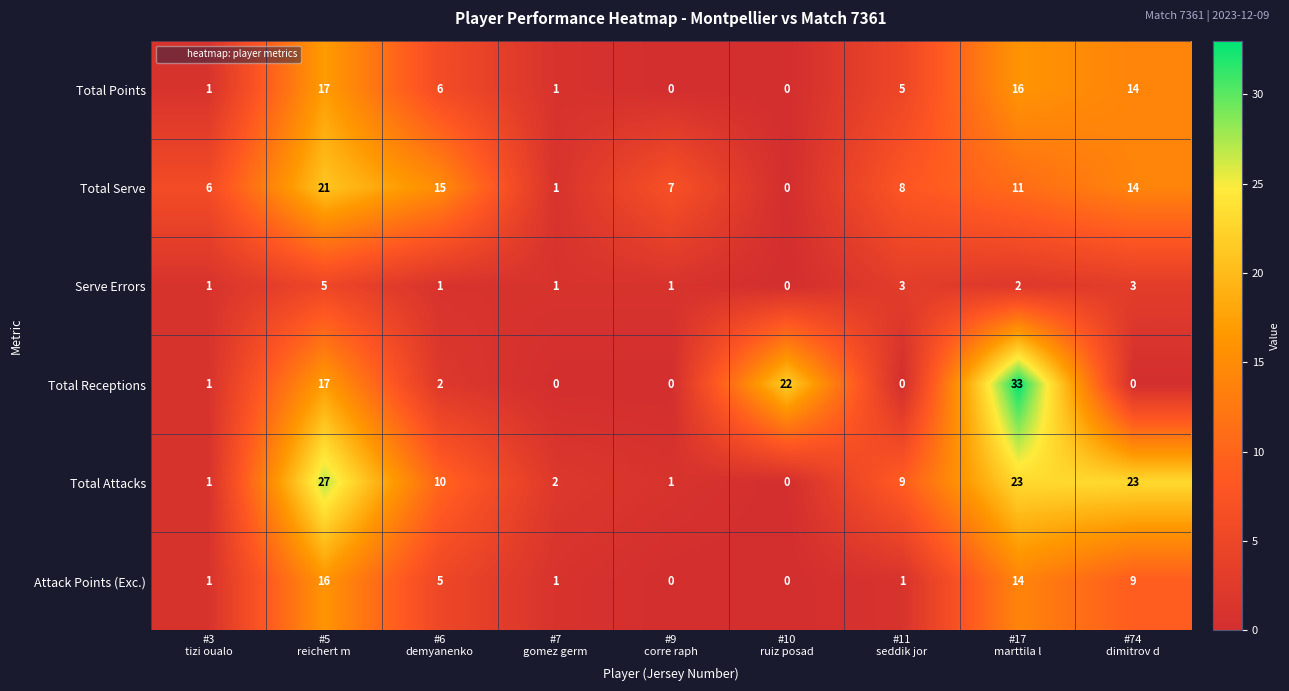

Which series has the largest range (max minus min)?

Total Receptions